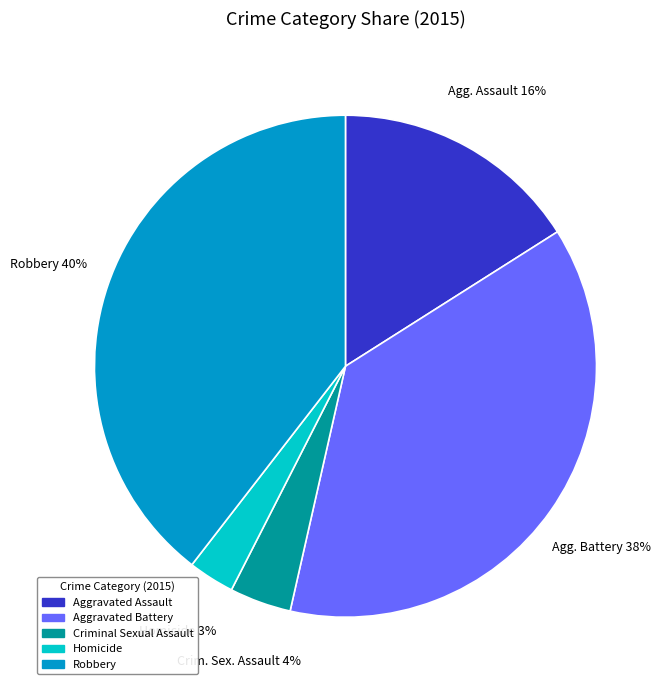

How many segments does this pie chart have?

5